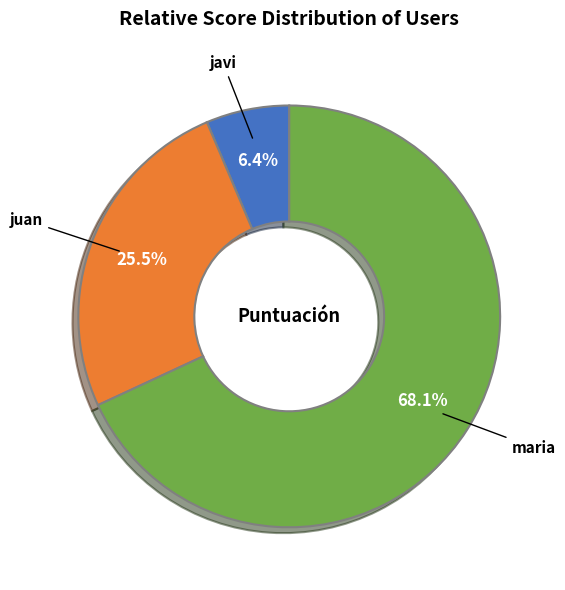

Rank the categories by value from lowest to highest.

javi, juan, maria